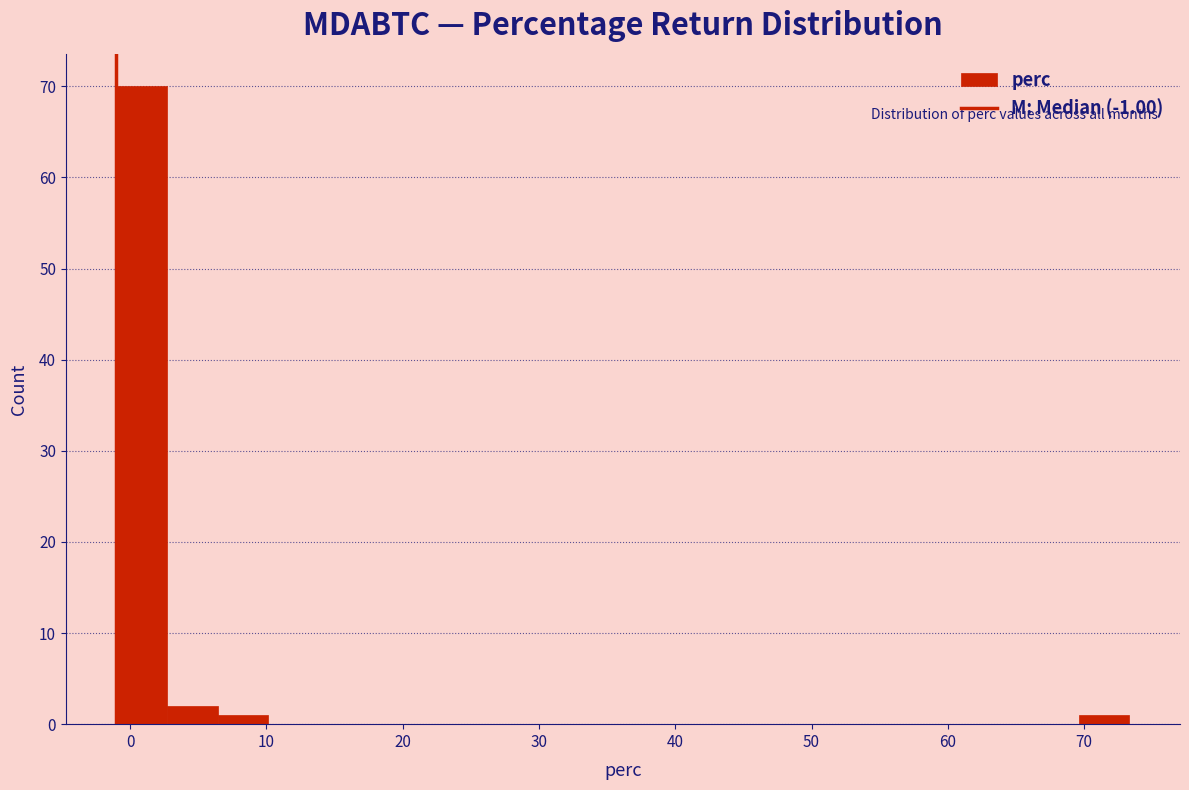

Read against the x-axis, roughly where is the centre of the tallest bar?

1